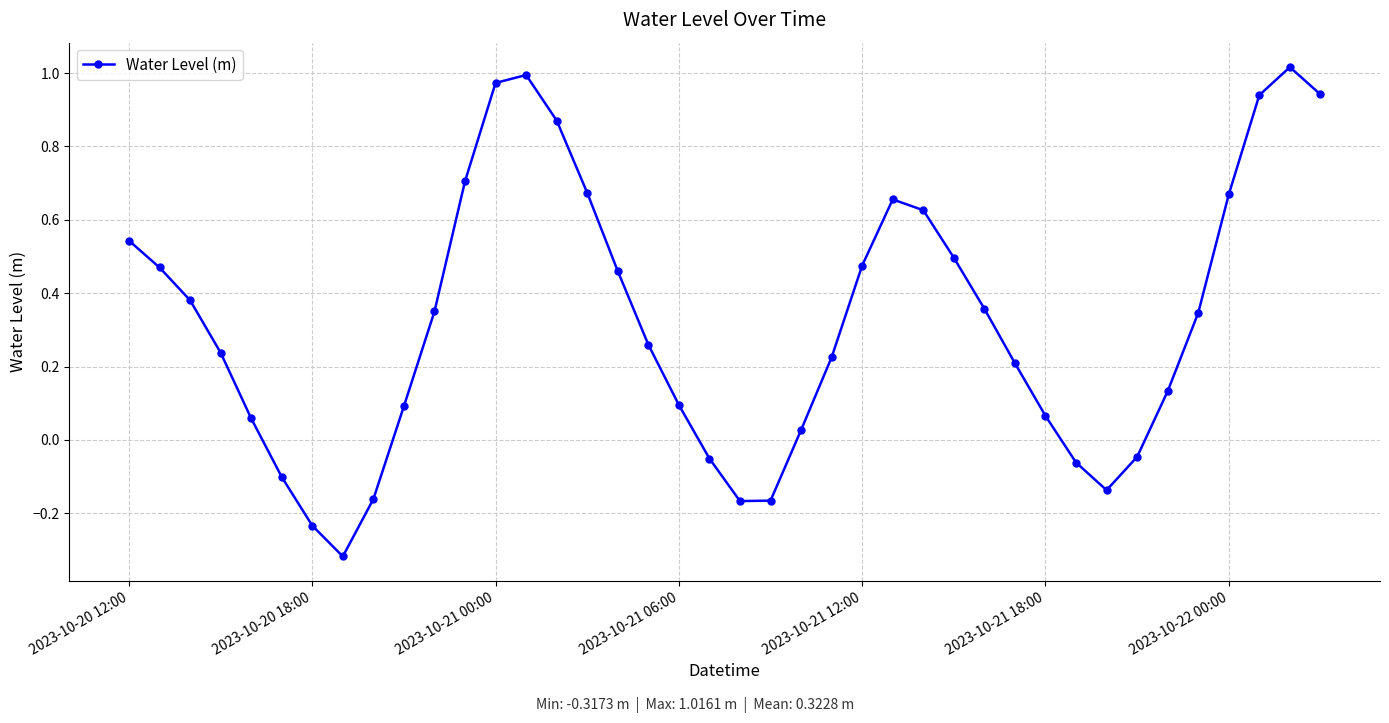

What is the difference between the maximum and minimum values?

1.3